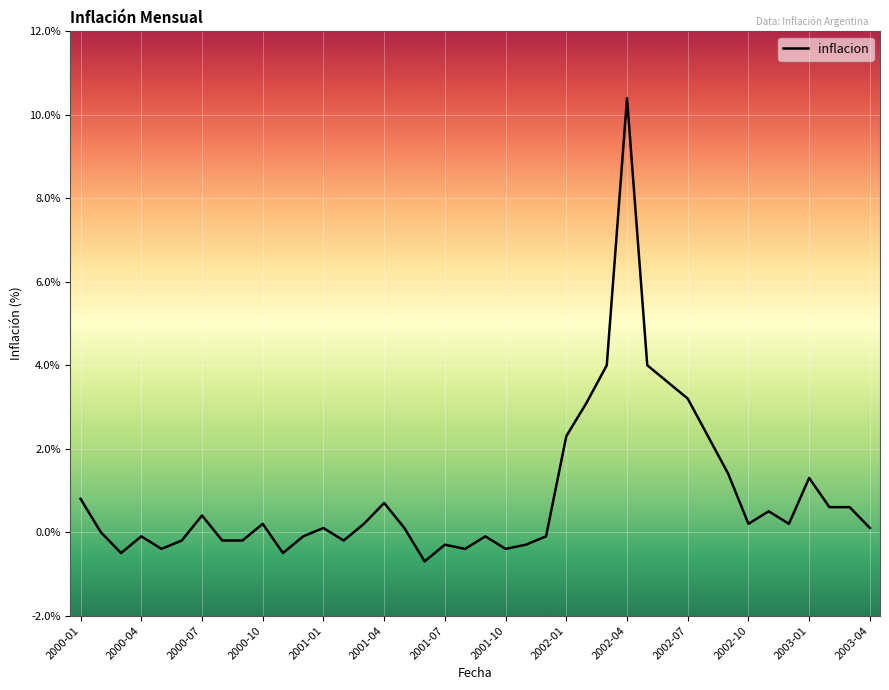

Reading right to left, what are all the values shown in this chart?

0.1	0.6	0.6	1.3	0.2	0.5	0.2	1.4	2.3	3.2	3.6	4.0	10.4	4.0	3.1	2.3	-0.1	-0.3	-0.4	-0.1	-0.4	-0.3	-0.7	0.1	0.7	0.2	-0.2	0.1	-0.1	-0.5	0.2	-0.2	-0.2	0.4	-0.2	-0.4	-0.1	-0.5	0.0	0.8